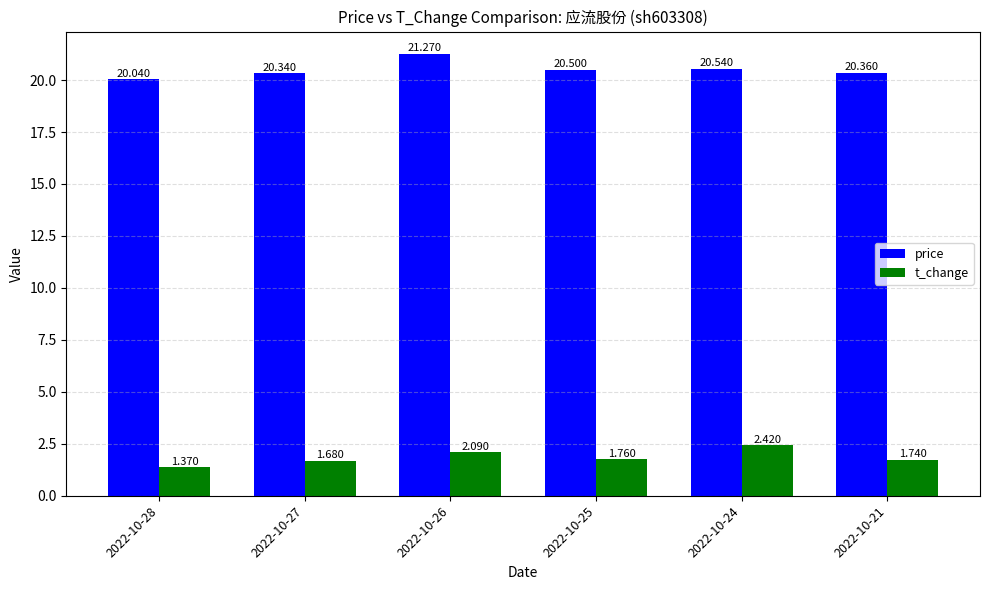

What are all the series names shown in the legend?

price, t_change